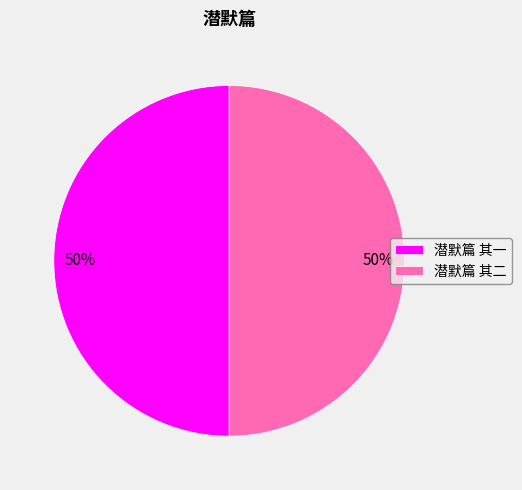

Approximately how many times larger is the value at 潜默篇 其一 compared to 潜默篇 其二?

1.0